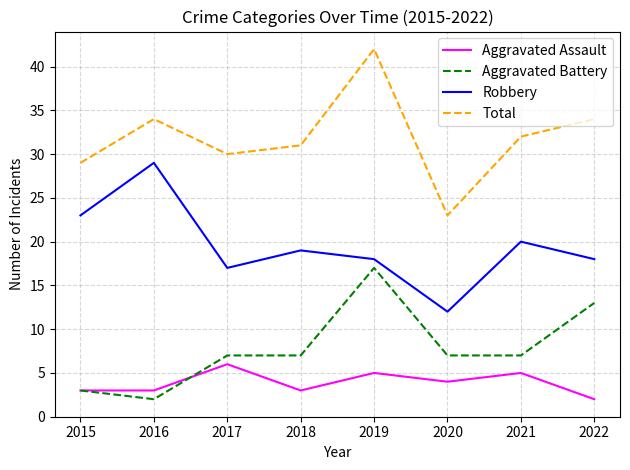

True or false: Aggravated Battery and Total cross at least once.

False